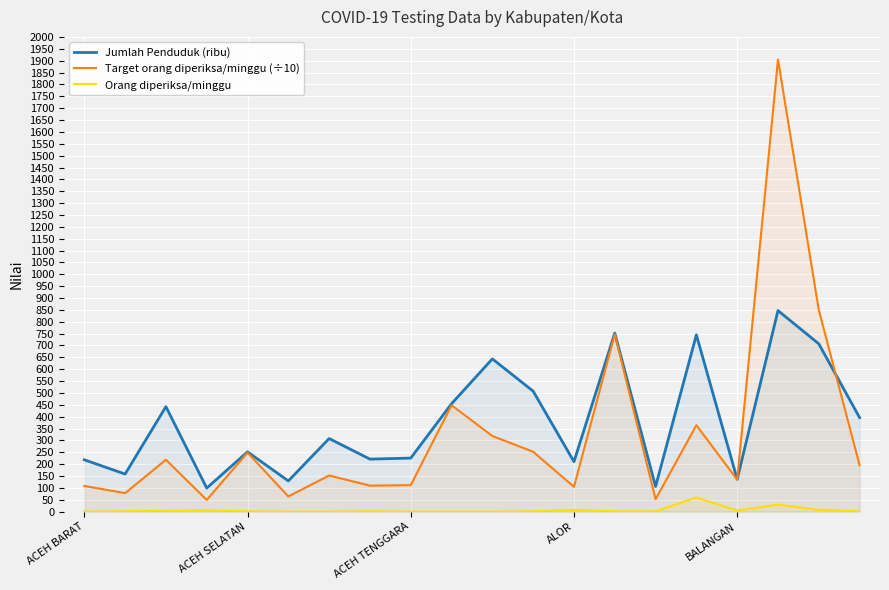

True or false: Jumlah Penduduk (ribu) has a value of 847.1 at 17.

True